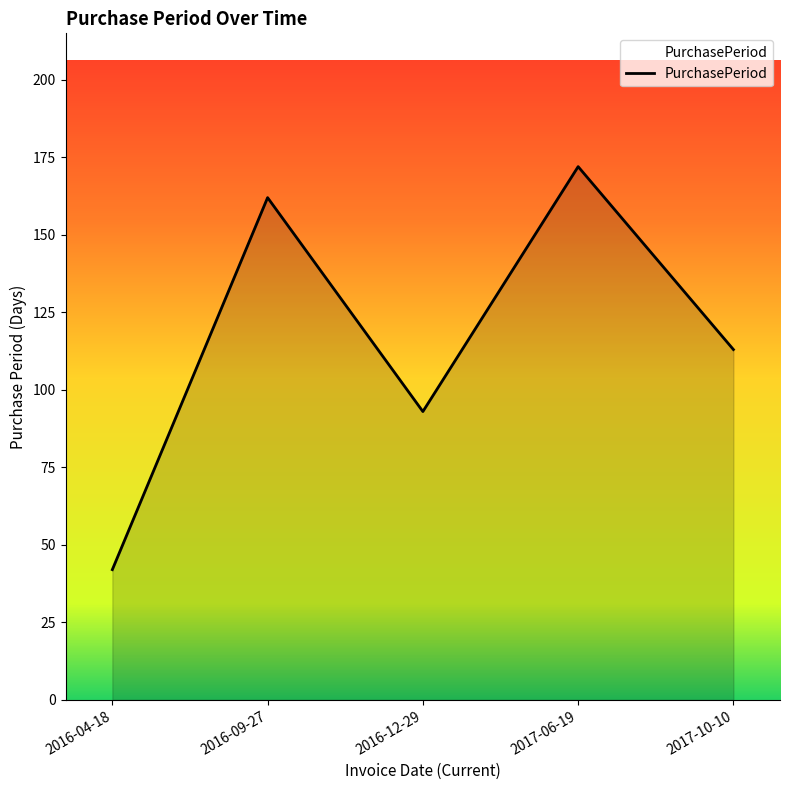

The chart shows a value of 162 at 2016-09-27. True or false?

True